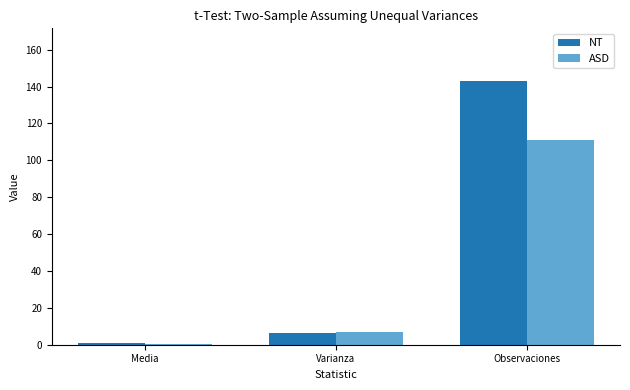

Is it true that NT equals 143.0 at Observaciones?

True